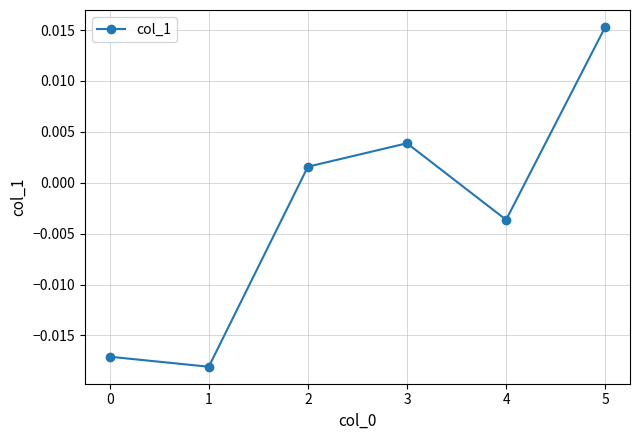

Is it true that the value at 3 is -0.0?

False